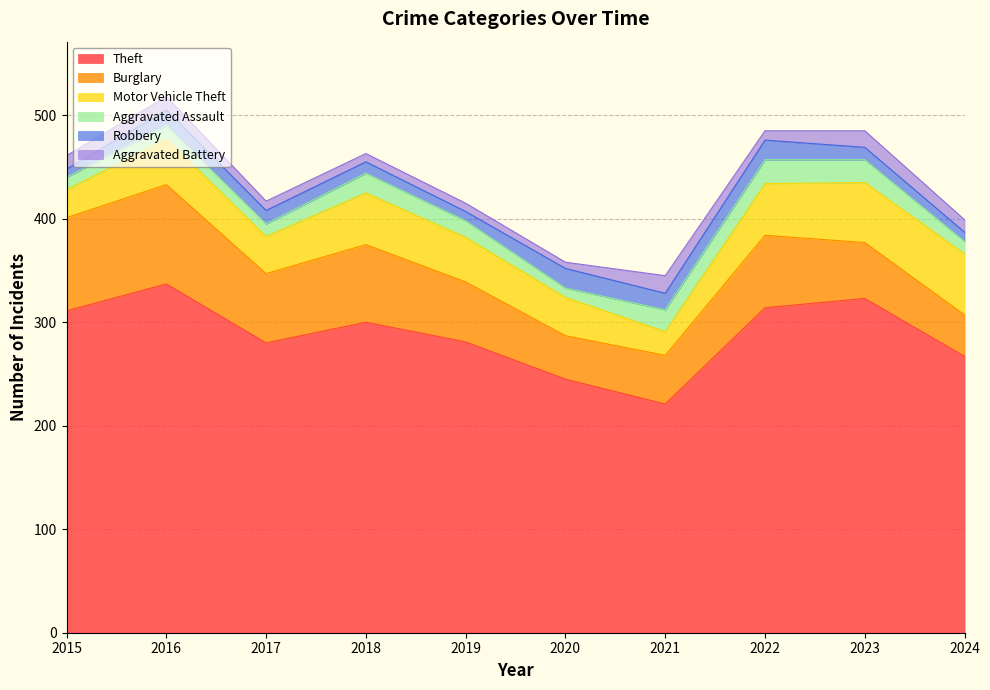

What is the difference between the Aggravated Battery values at 2023 and 2015?

3